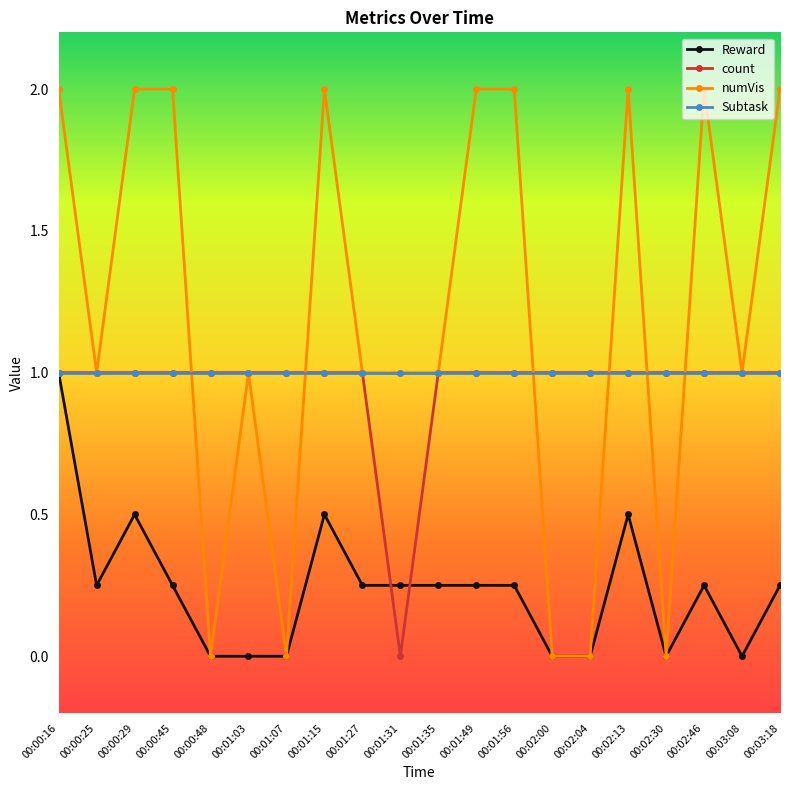

At how many categories does at least one series exceed 0?

20